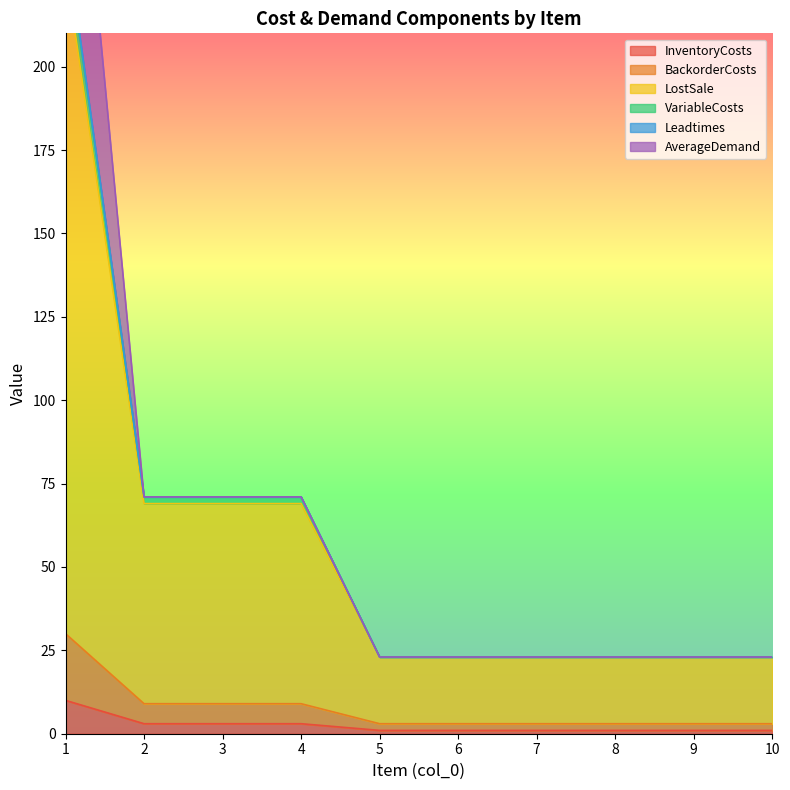

How many LostSale values are between 23 and 69?

9